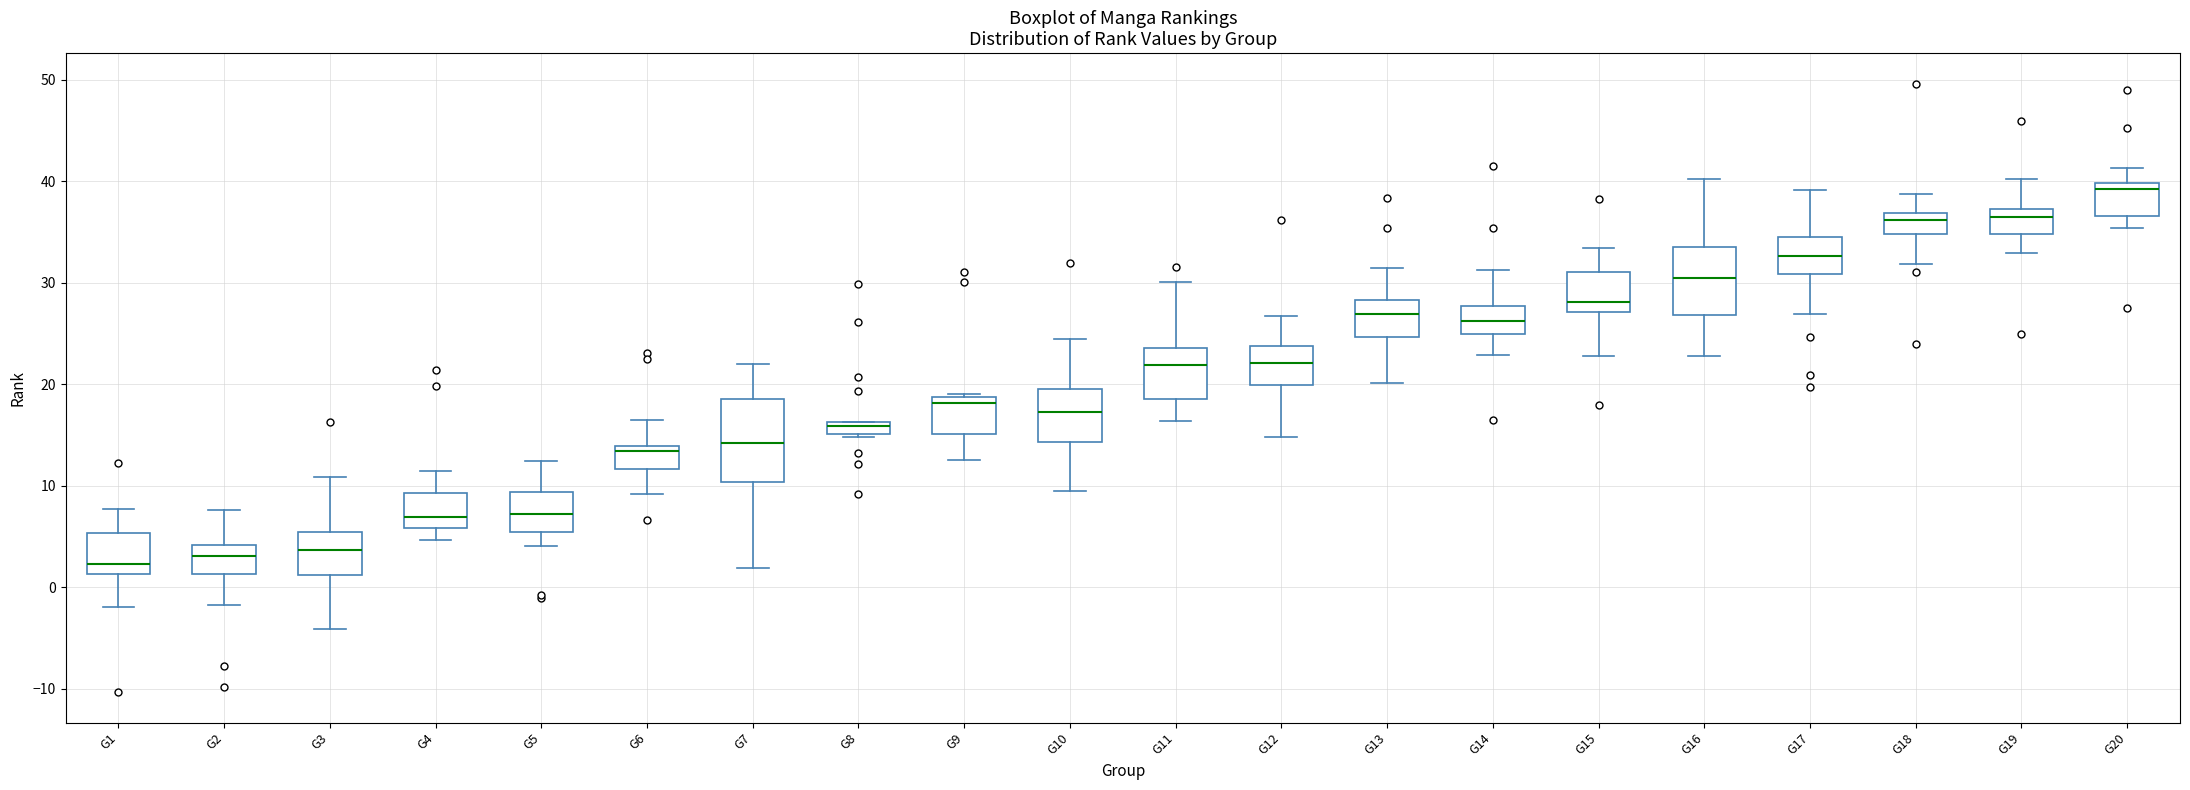

Where does the upper whisker of the box for G7 end on the y-axis? The values are not printed on the chart, so give them approximately, as read against the axis.

22